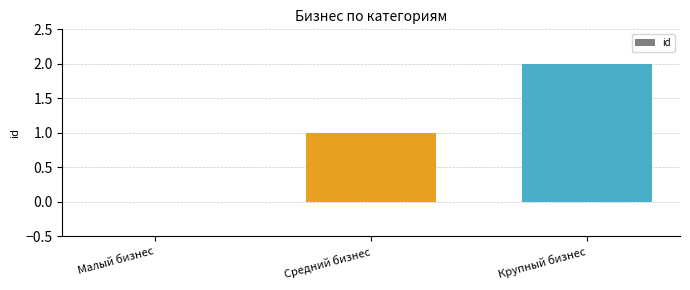

Are the bars horizontal?

No